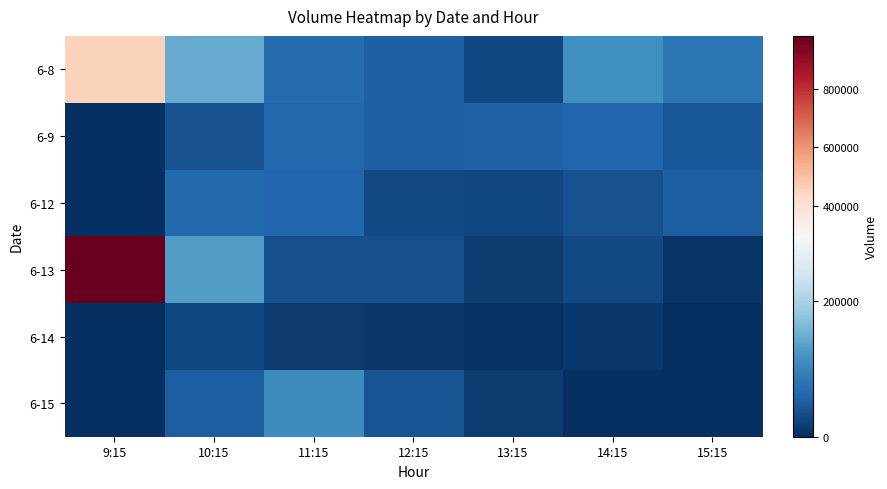

Which series has the largest range (max minus min)?

6-13